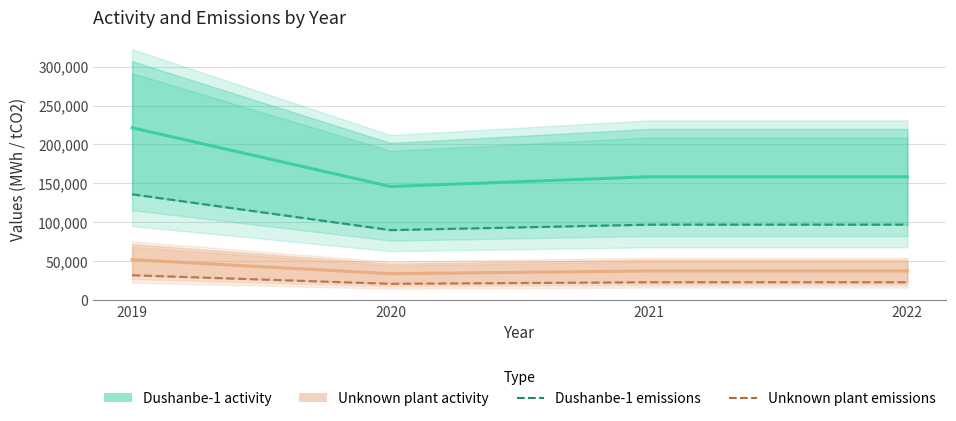

At which label is Unknown plant emissions closest to 26500?

2021